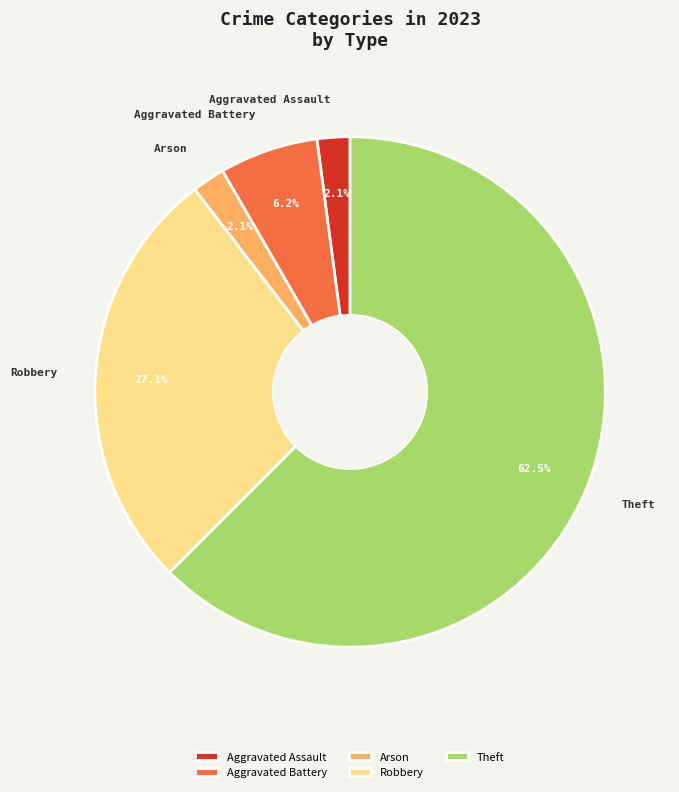

To the nearest percent, what is the combined percentage of Aggravated Assault and Robbery?

29%